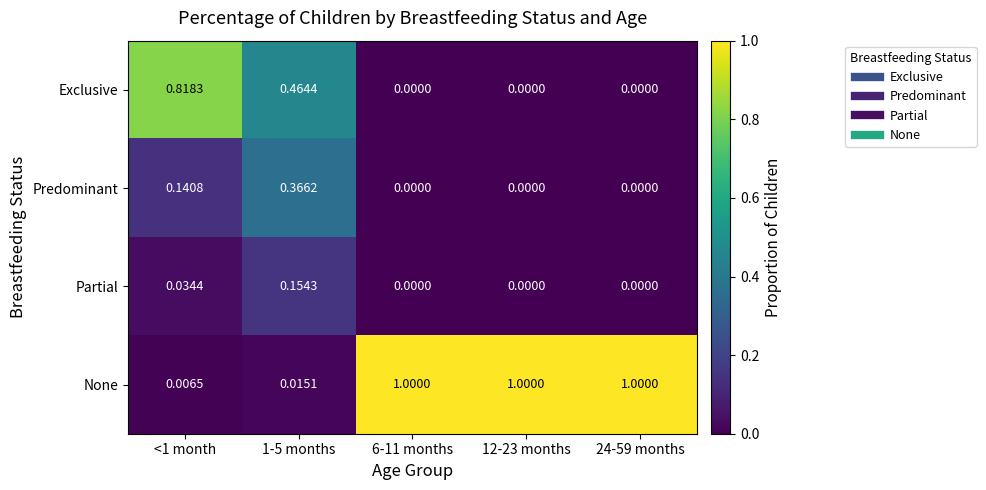

Which series has the largest total across all categories?

None